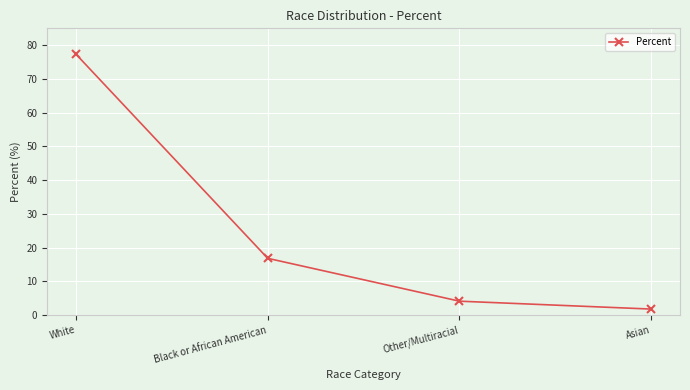

List the labels in order of value, smallest first.

Asian, Other/Multiracial, Black or African American, White